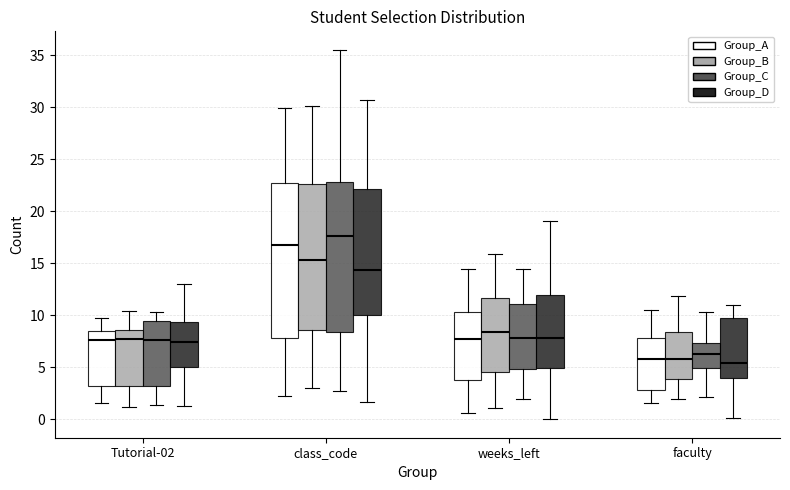

Reading left to right, transcribe this box plot: for each box, give where its median line is, the range the box spans, and where its two whiskers end, as read against the y-axis. The values are not printed on the chart, so give them approximately, as read against the axis.

Tutorial-02 (Group_A): median 7.5, box 3.0 to 8.5, whiskers 1.5 to 10.0
Tutorial-02 (Group_B): median 8.0, box 3.0 to 8.5, whiskers 1.0 to 10.5
Tutorial-02 (Group_C): median 7.5, box 3.0 to 9.5, whiskers 1.5 to 10.5
Tutorial-02 (Group_D): median 7.5, box 5.0 to 9.5, whiskers 1.5 to 13.0
class_code (Group_A): median 16.5, box 8.0 to 22.5, whiskers 2.0 to 30.0
class_code (Group_B): median 15.5, box 8.5 to 22.5, whiskers 3.0 to 30.0
class_code (Group_C): median 17.5, box 8.5 to 23.0, whiskers 2.5 to 35.5
class_code (Group_D): median 14.5, box 10.0 to 22.0, whiskers 1.5 to 30.5
weeks_left (Group_A): median 8.0, box 4.0 to 10.5, whiskers 0.5 to 14.5
weeks_left (Group_B): median 8.5, box 4.5 to 11.5, whiskers 1.0 to 16.0
weeks_left (Group_C): median 8.0, box 5.0 to 11.0, whiskers 2.0 to 14.5
weeks_left (Group_D): median 8.0, box 5.0 to 12.0, whiskers 0.0 to 19.0
faculty (Group_A): median 6.0, box 3.0 to 8.0, whiskers 1.5 to 10.5
faculty (Group_B): median 6.0, box 4.0 to 8.5, whiskers 2.0 to 12.0
faculty (Group_C): median 6.0, box 5.0 to 7.5, whiskers 2.0 to 10.5
faculty (Group_D): median 5.5, box 4.0 to 10.0, whiskers 0.0 to 11.0